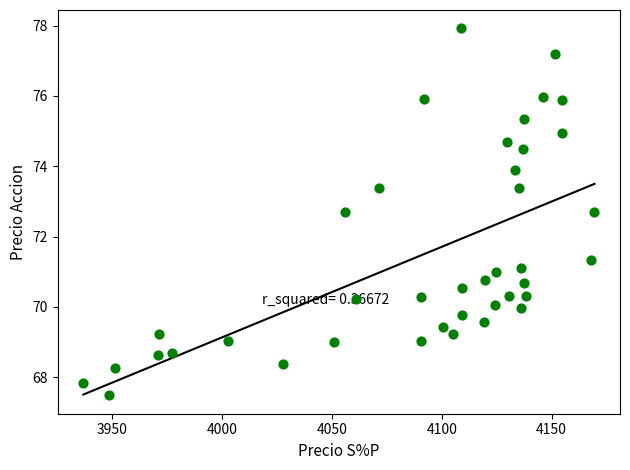

What is the range of X values (max minus min)?

232.5